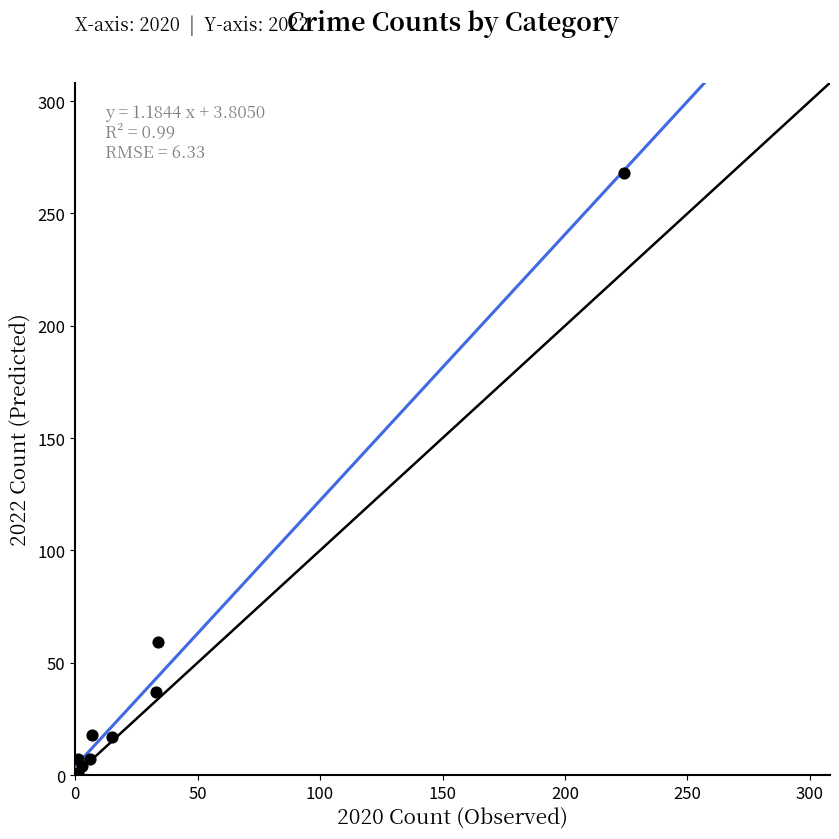

What Y value in the scatter plot is closest to 134?

59